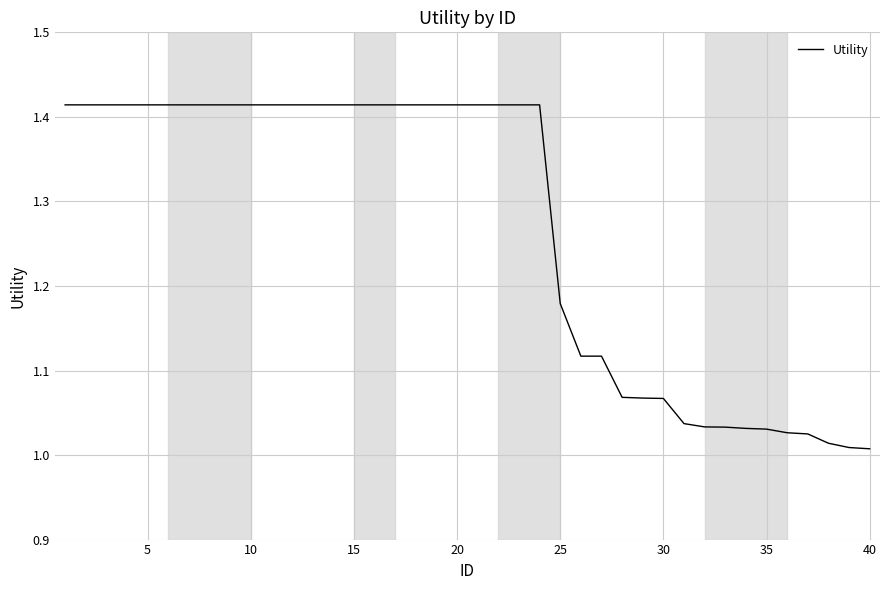

What is the difference between the maximum and minimum values?

0.4